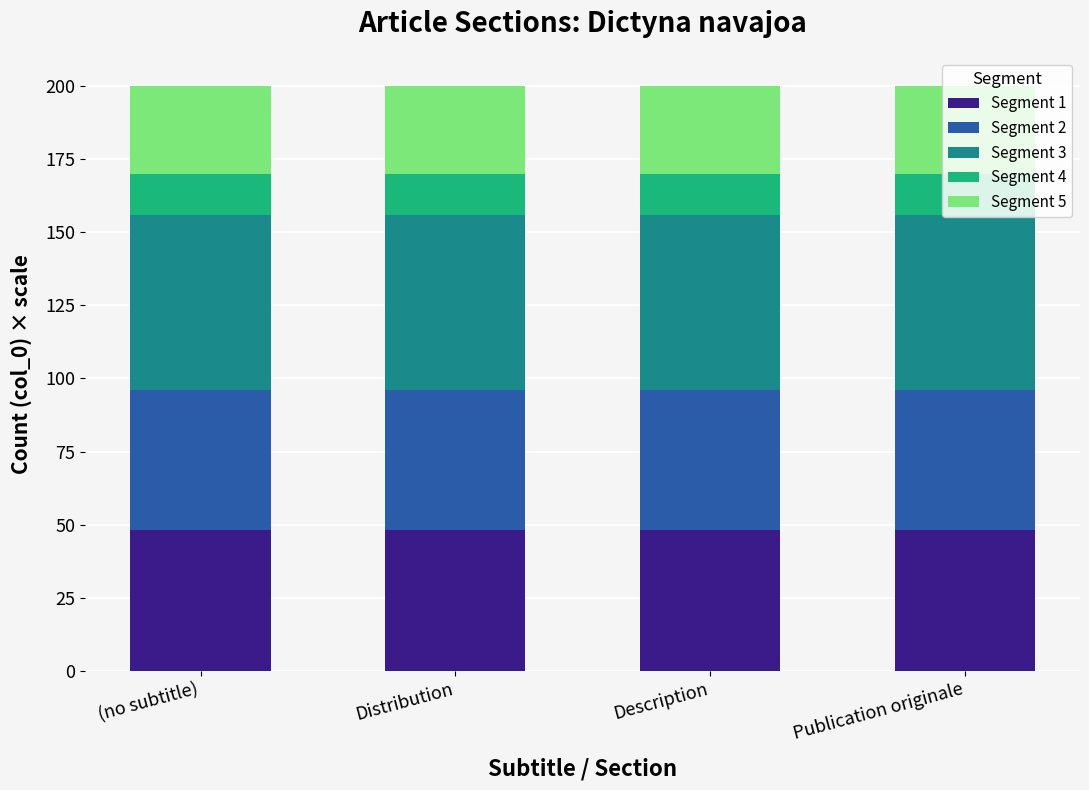

What is the maximum value for Segment 1?

48